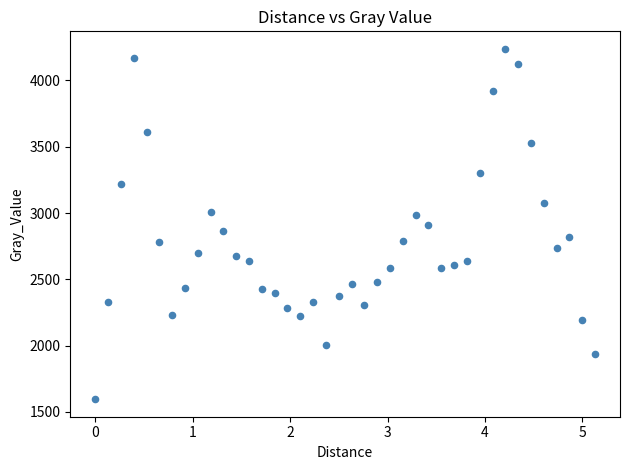

What is the range of Y values (max minus min)?

2642.3